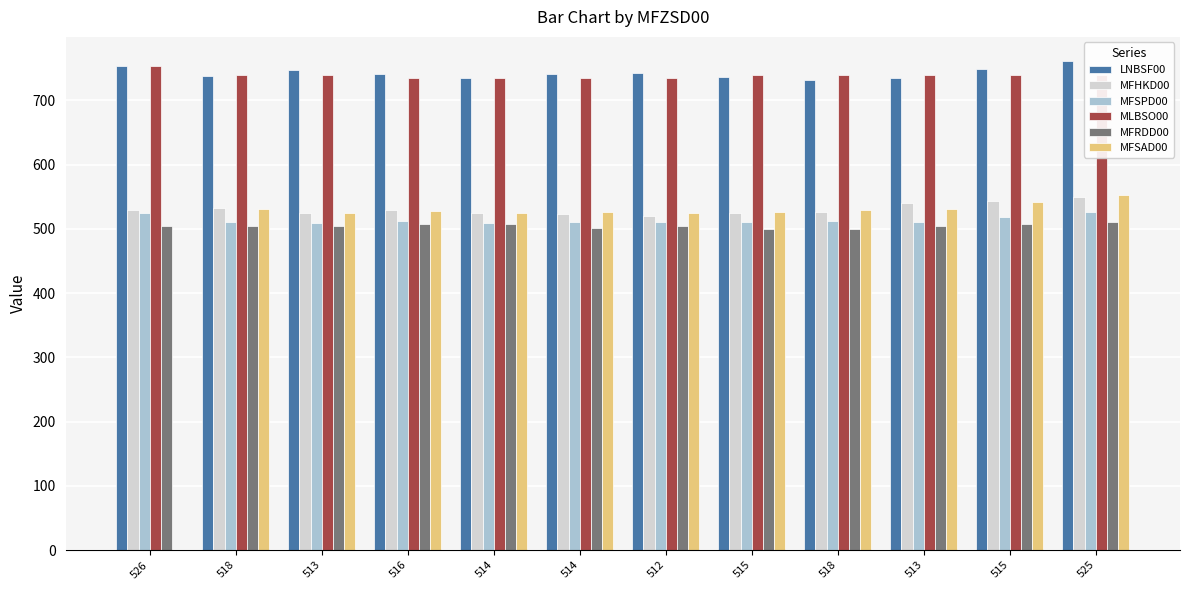

How many groups of bars are there?

12